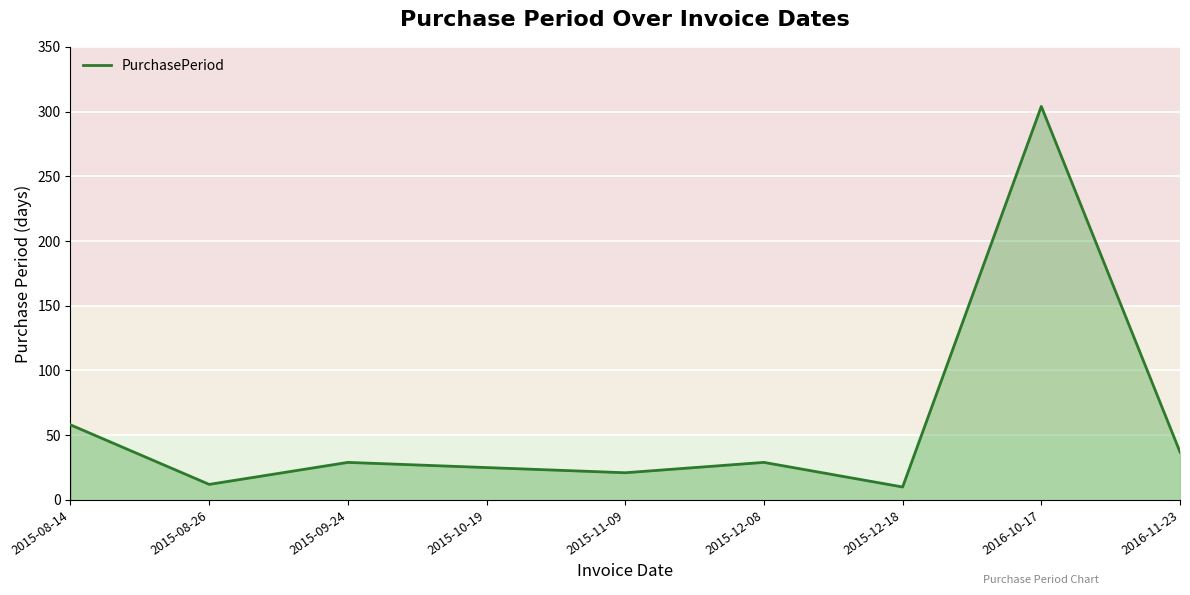

Where does the data first go above 29?

2015-08-14